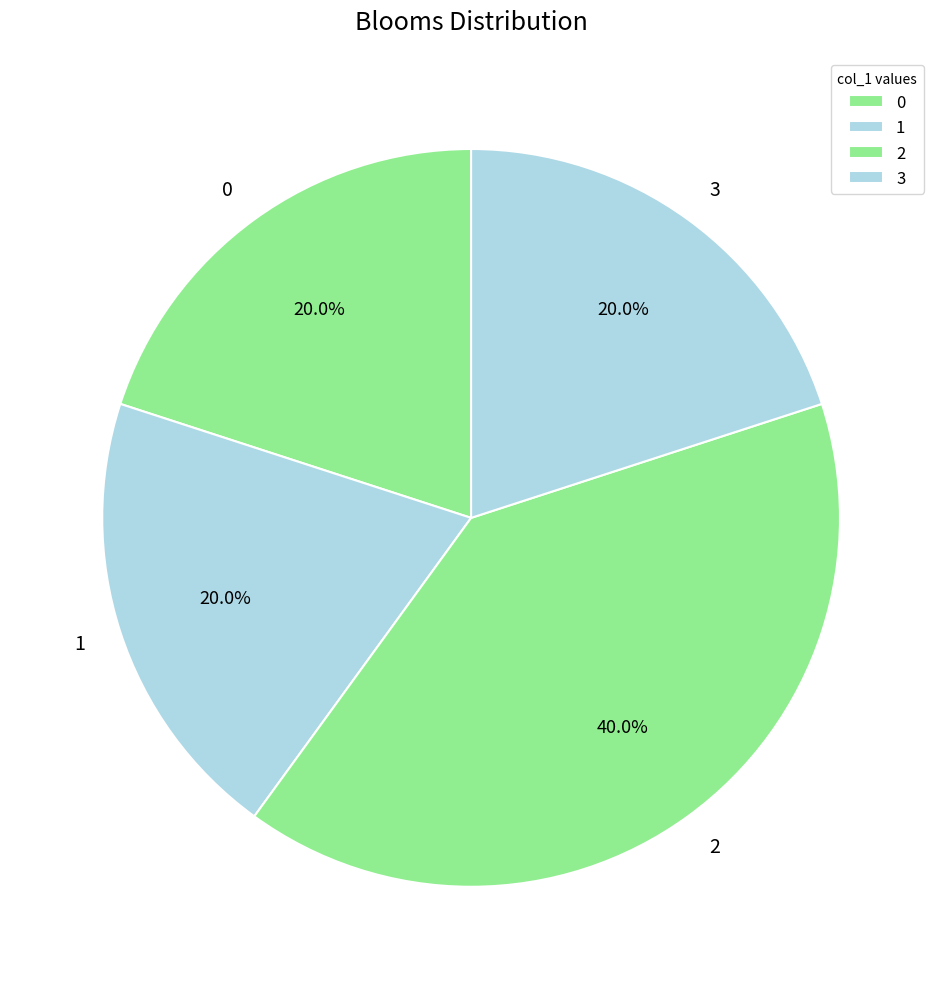

What is the ratio of the value at 0 to the value at 1?

1.0